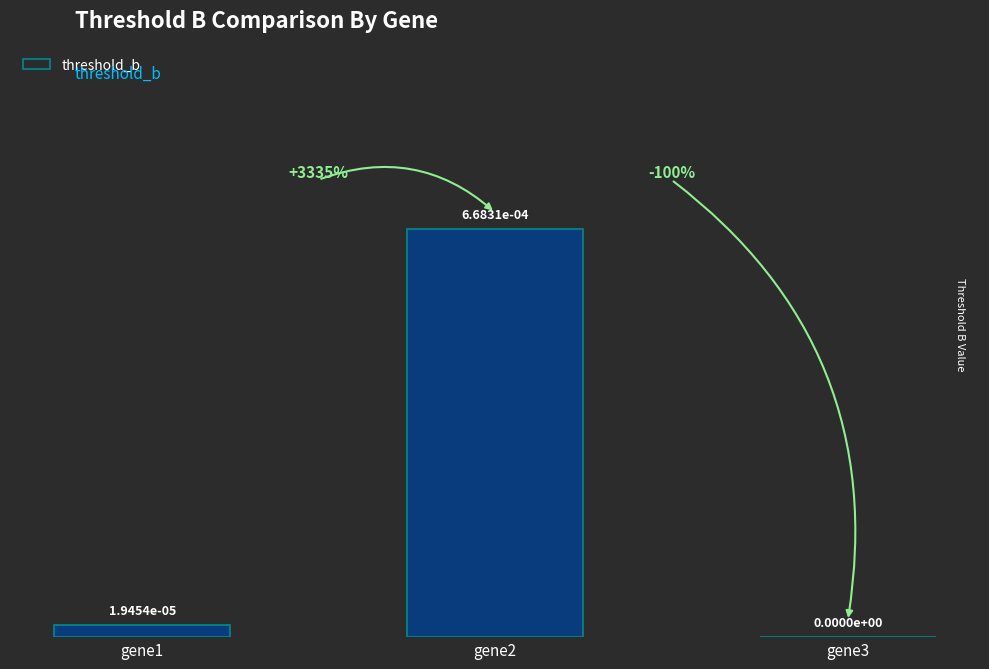

Does the chart contain any negative values?

No